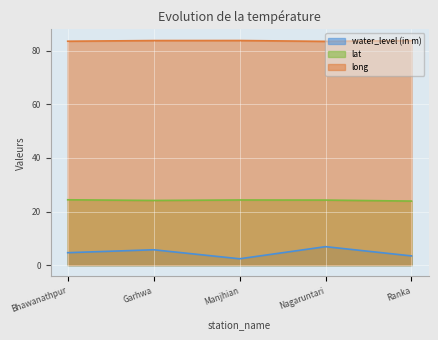

At which label is water_level (in m) closest to 4?

Ranka